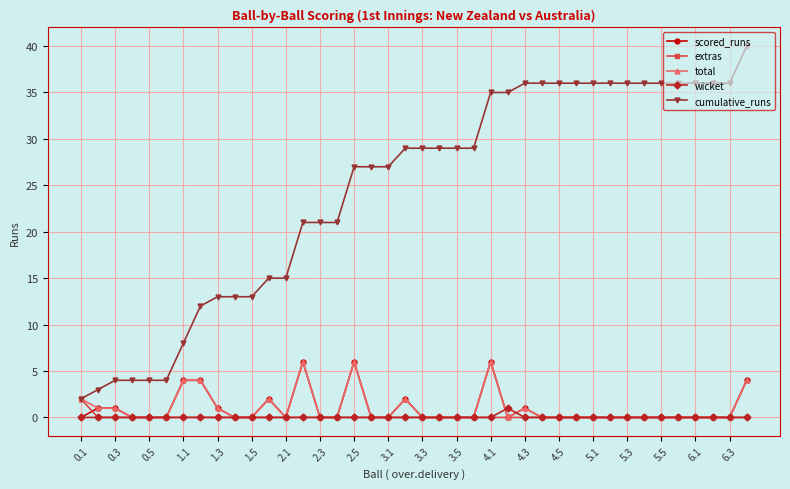

Which series ends up on top after the final intersection of scored_runs and wicket?

scored_runs